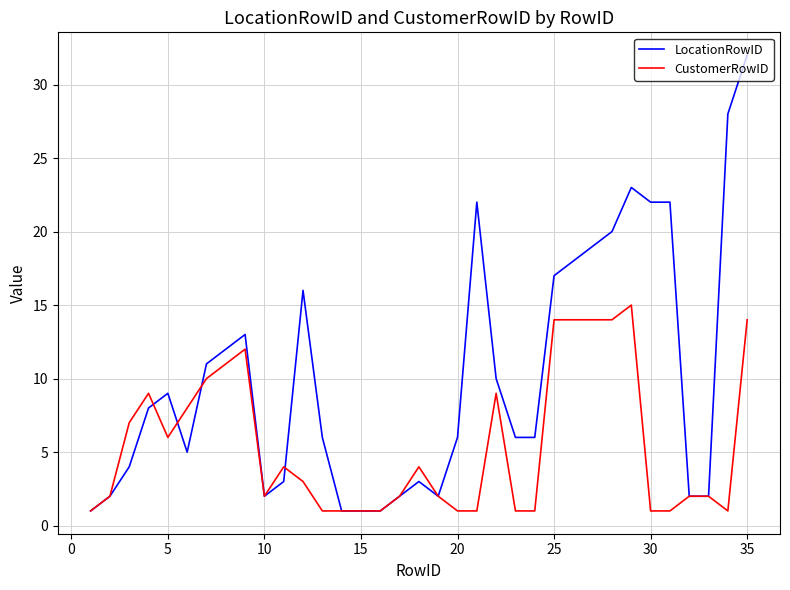

How many lines are shown in the chart?

2